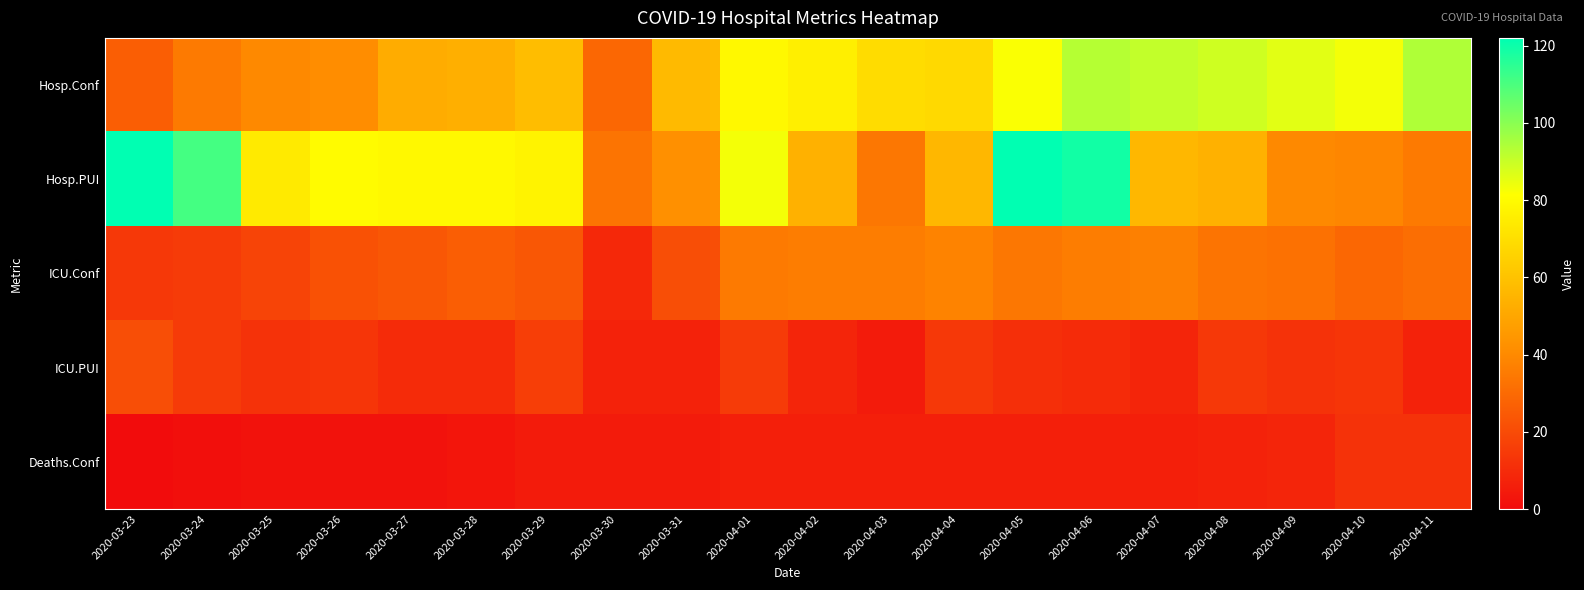

How many data points does each series have?

20